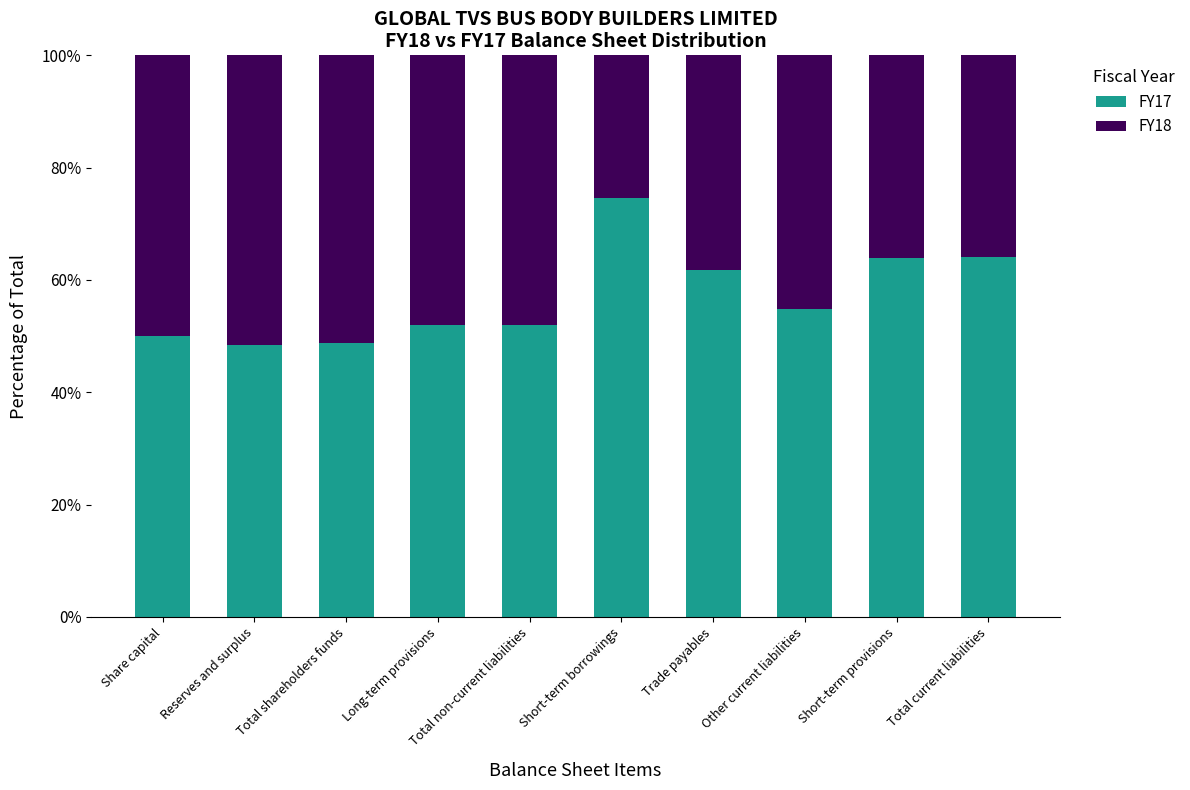

What is the total value across all series at Total non-current liabilities?

100.0